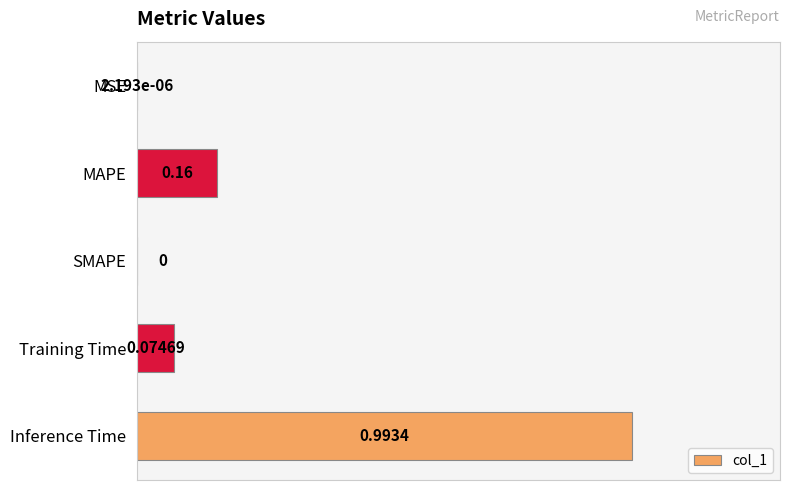

Which has a higher value, MSE or Training Time?

Training Time